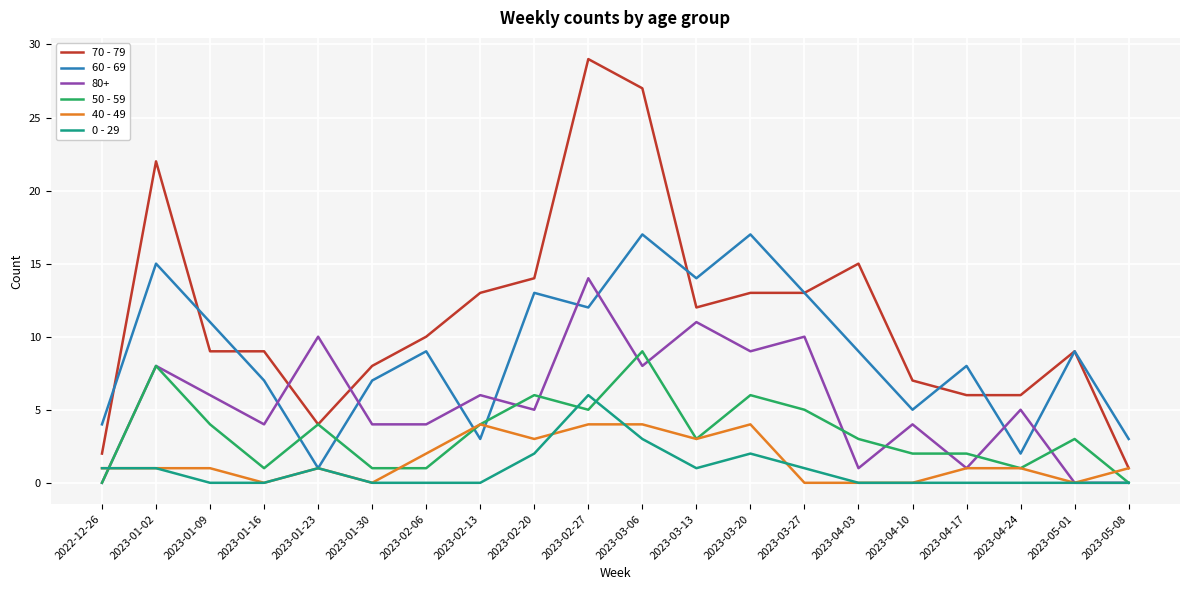

The value of 60 - 69 at 2023-01-23 is 1. True or false?

True